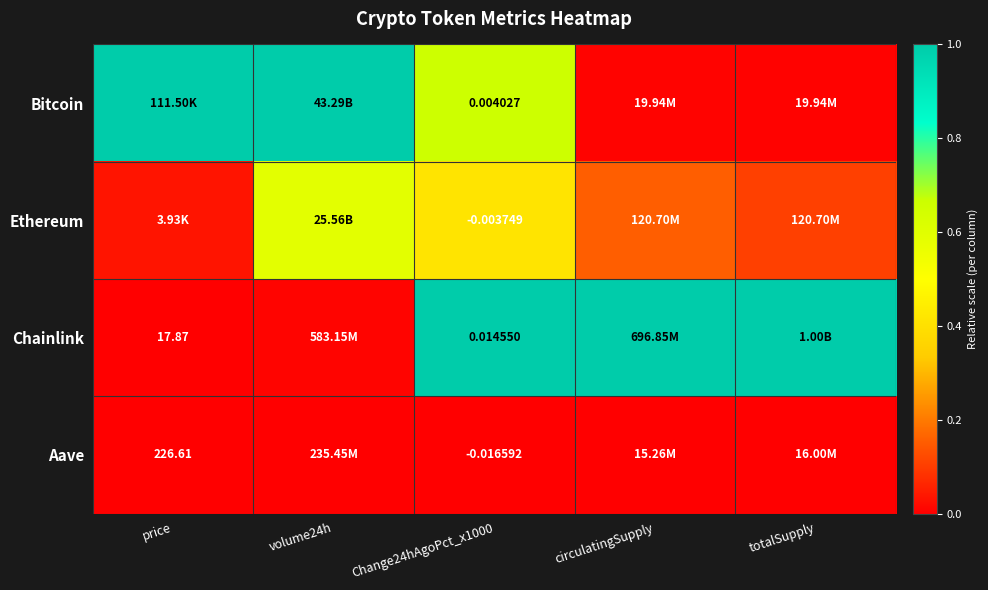

Which has a higher value, Change24hAgoPct_x1000 or volume24h?

volume24h